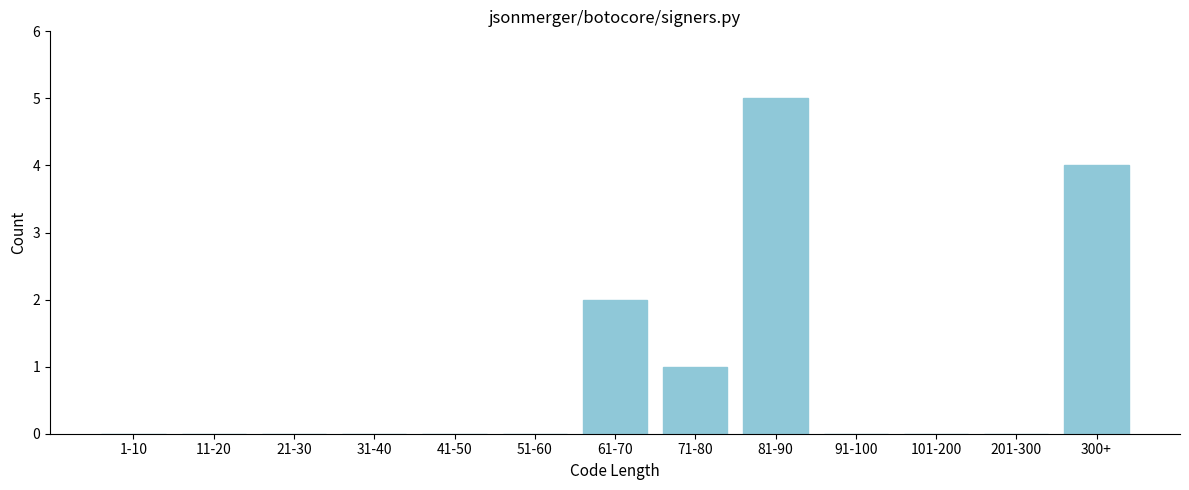

Reading left to right, transcribe all the data shown in this chart.

1-10=0	11-20=0	21-30=0	31-40=0	41-50=0	51-60=0	61-70=2	71-80=1	81-90=5	91-100=0	101-200=0	201-300=0	300+=4